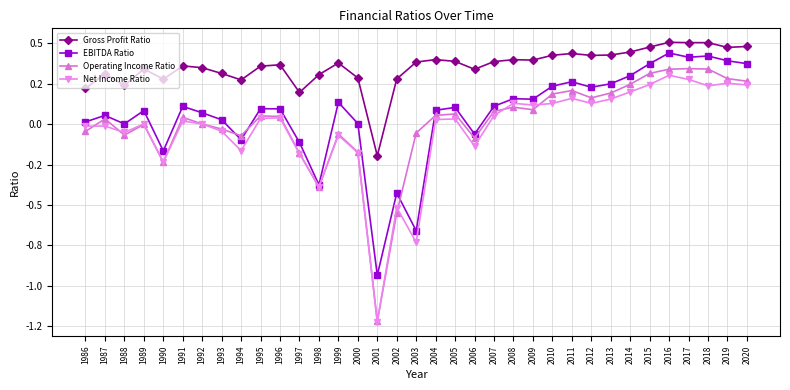

Does the chart have visible grid lines?

Yes